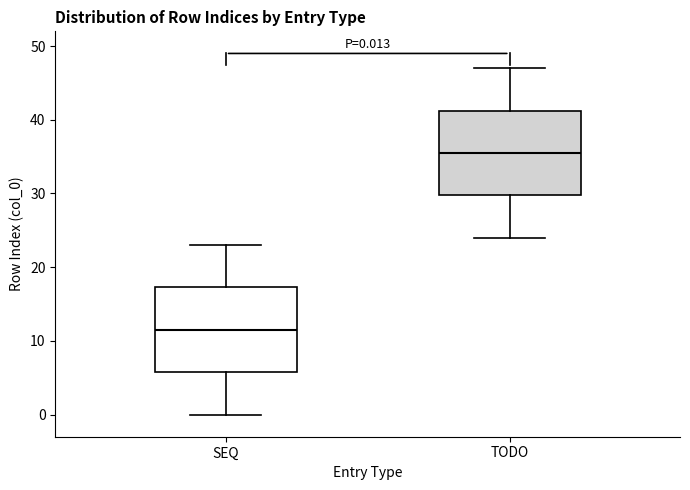

Which box's median line is the highest?

TODO